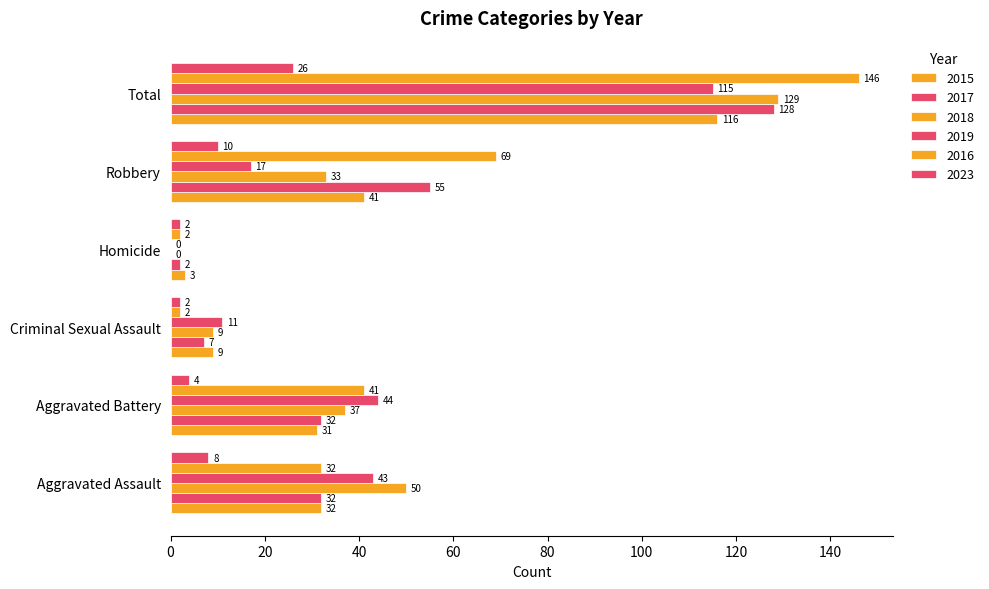

The value of 2018 at Aggravated Battery is 51. True or false?

False